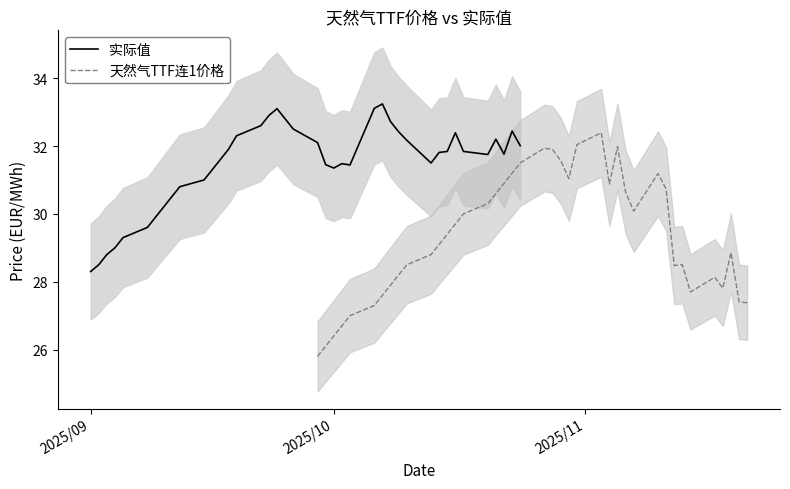

What is the difference between the second highest and minimum values in the 天然气TTF连1价格 series?

6.2